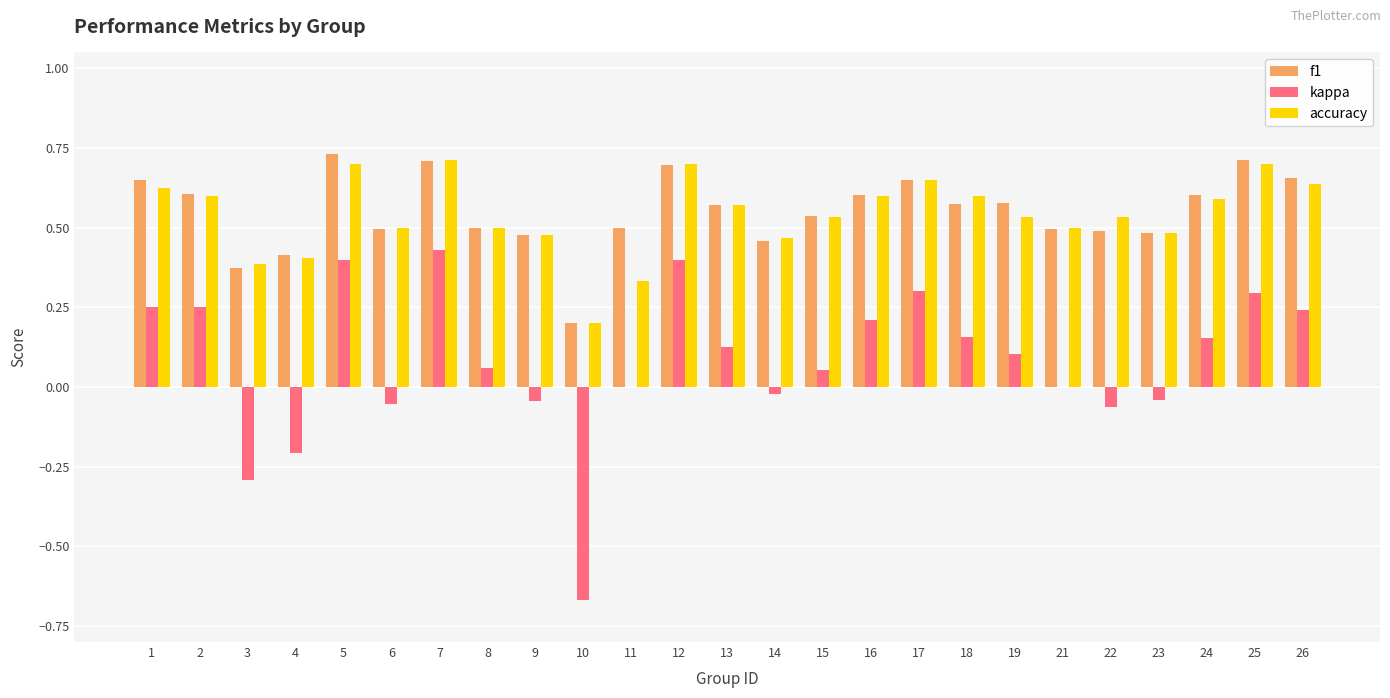

Between 5 and 24, which series saw the biggest shift?

kappa